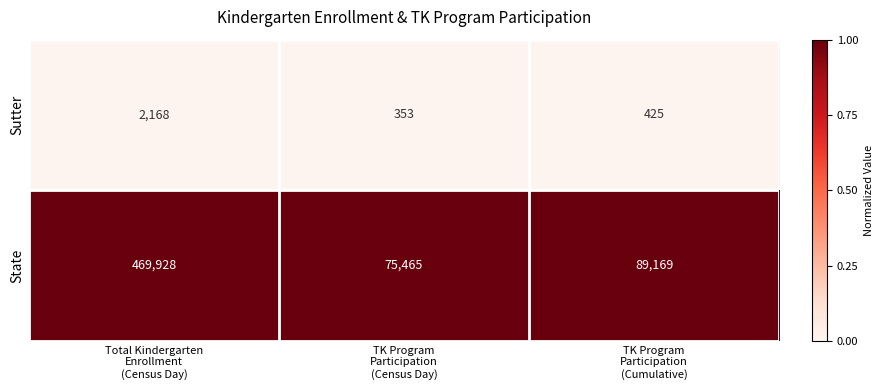

What is the difference between the maximum and minimum values in the State series?

394463